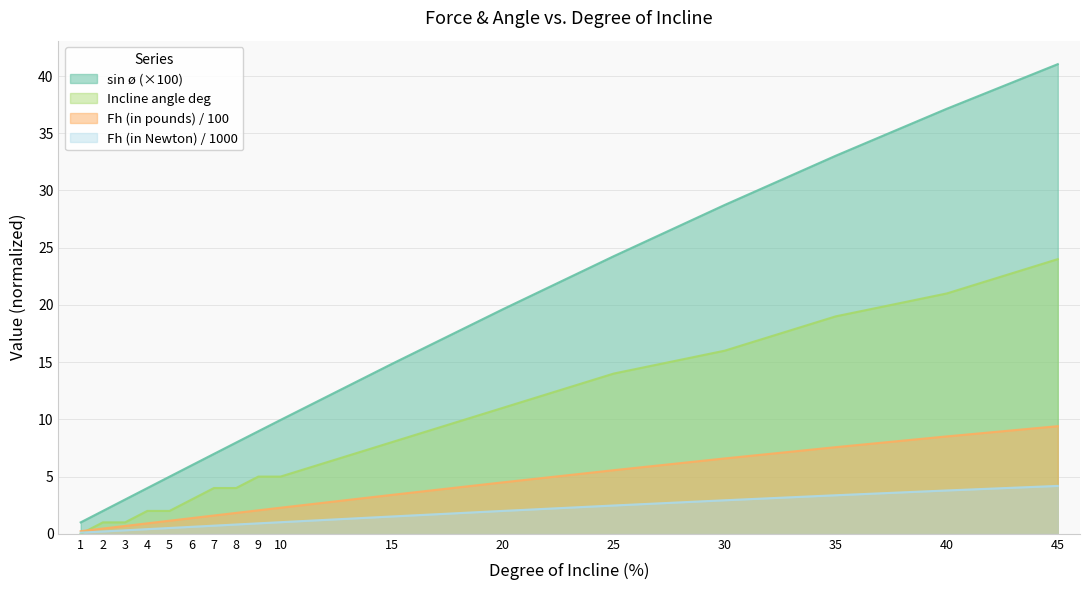

Reading left to right, extract all data points from this chart.

Fh (in pounds): 1.0	2.0	3.0	4.0	5.0	6.0	7.0	8.0	9.0	10.0	14.8	19.6	24.3	28.7	33.0	37.1	41.0
Fh (in Newton): 0.2	0.5	0.7	0.9	1.1	1.4	1.6	1.8	2.1	2.3	3.4	4.5	5.6	6.6	7.6	8.5	9.4
sin ø (x100): 0.1	0.2	0.3	0.4	0.5	0.6	0.7	0.8	0.9	1.0	1.5	2.0	2.5	2.9	3.4	3.8	4.2
Incline angle deg: 0.0	1.0	1.0	2.0	2.0	3.0	4.0	4.0	5.0	5.0	8.0	11.0	14.0	16.0	19.0	21.0	24.0